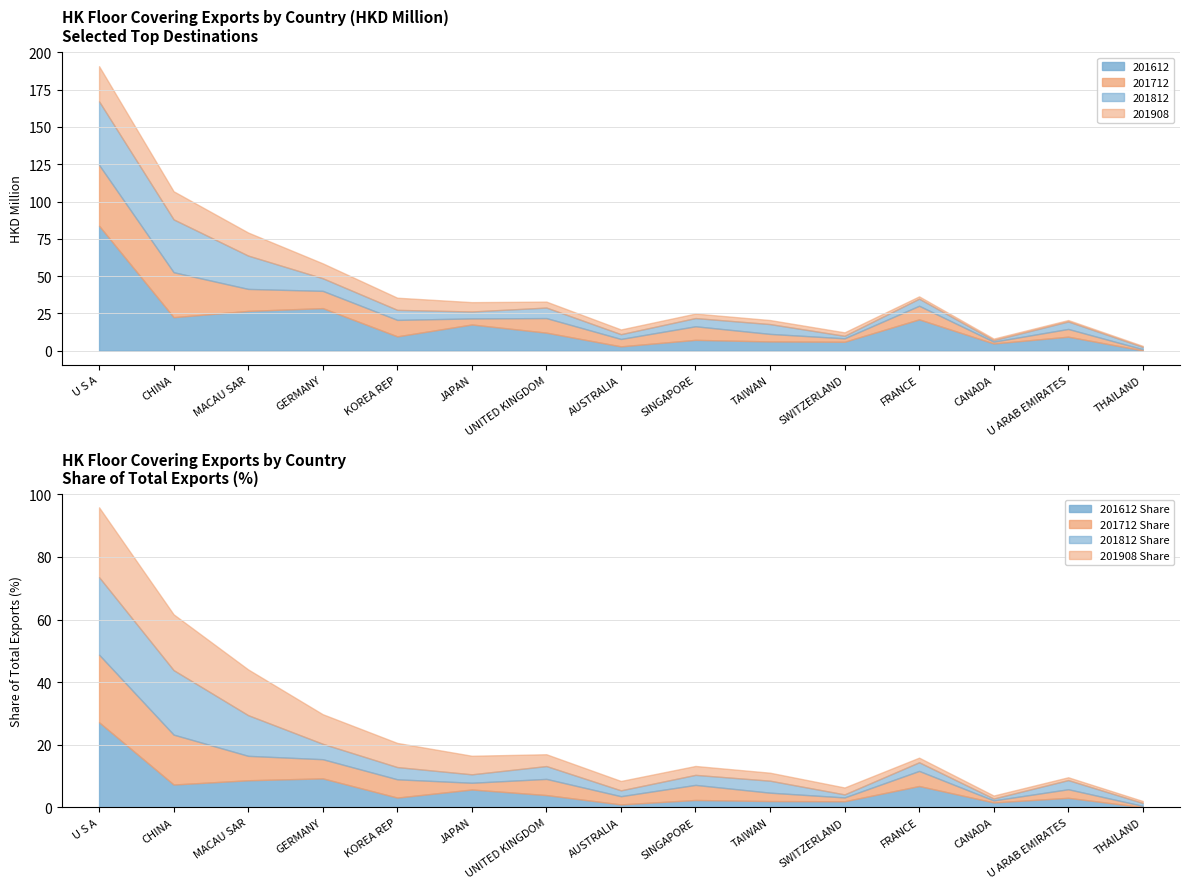

True or false: 201908 has a value of 3.0 at SINGAPORE.

True